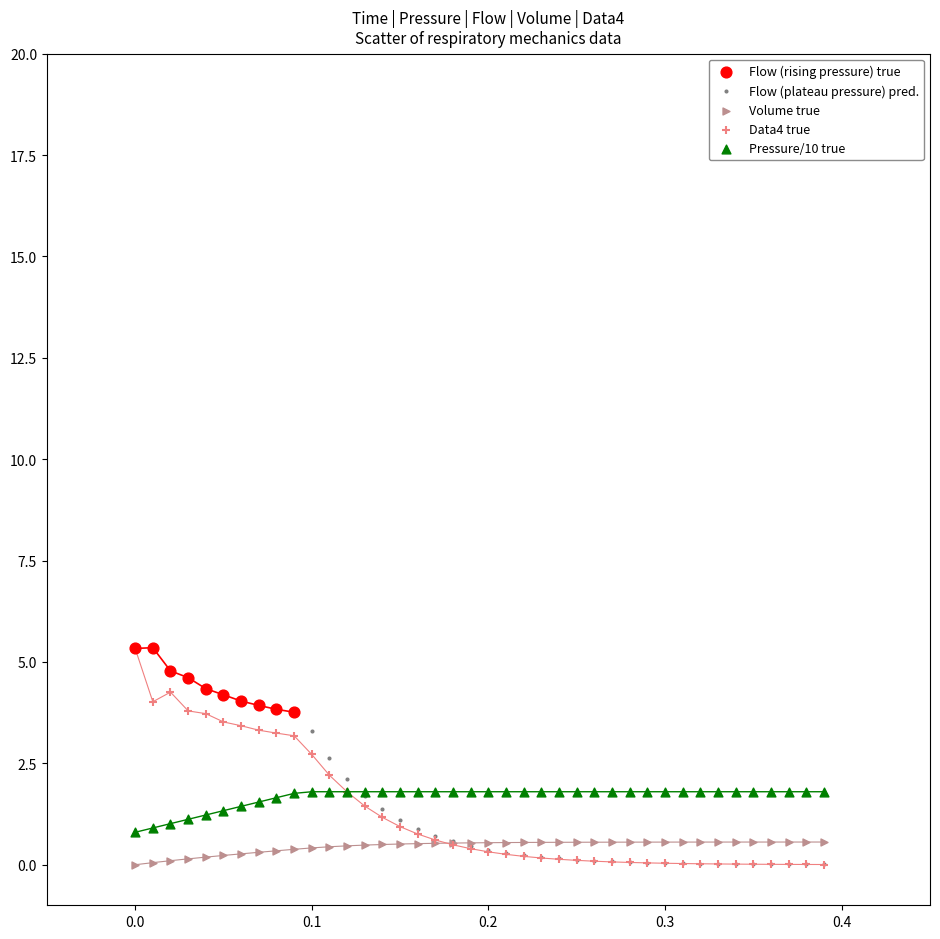

Which series has the widest spread of Y values?

Data4 true